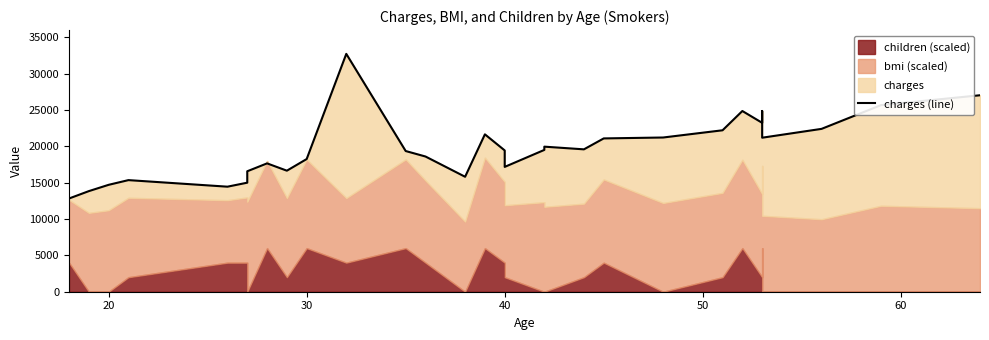

What is the sum of all values?

593102.4